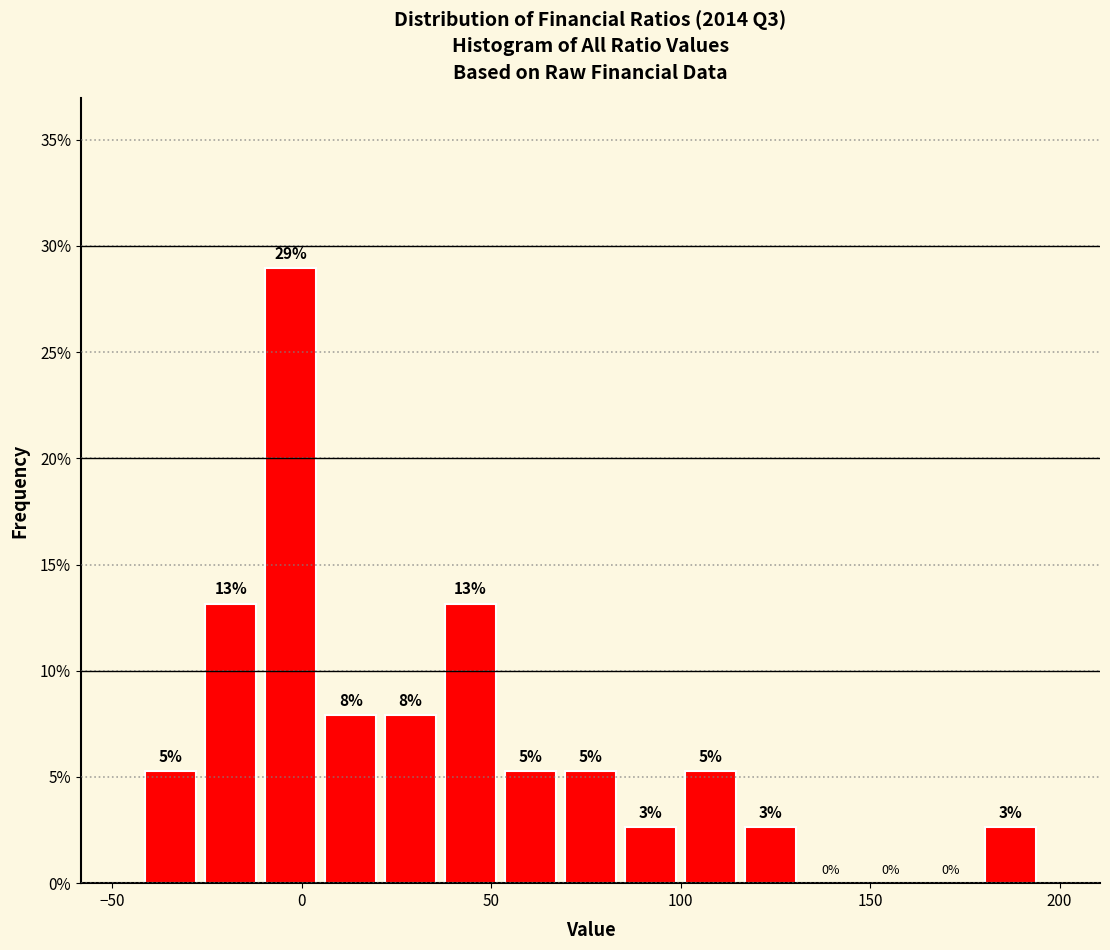

Read against the x-axis, roughly where is the centre of the tallest bar?

-5